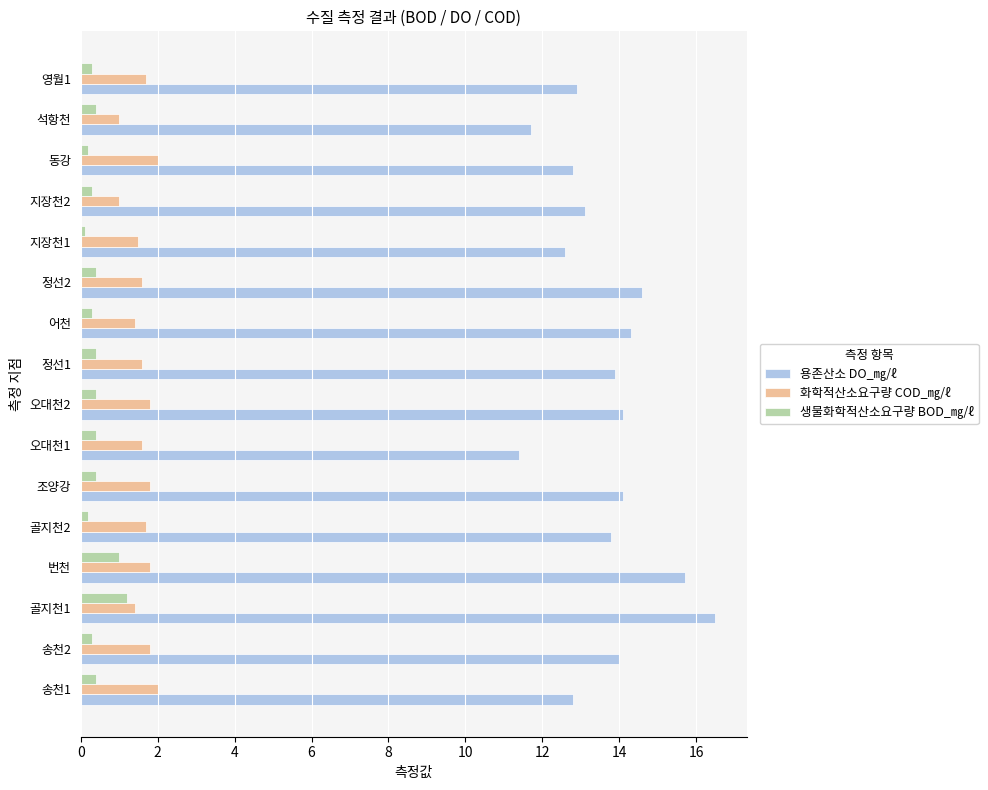

Rank the series at 정선2 from lowest to highest value.

생물화학적산소요구량 BOD_㎎/ℓ, 화학적산소요구량 COD_㎎/ℓ, 용존산소 DO_㎎/ℓ